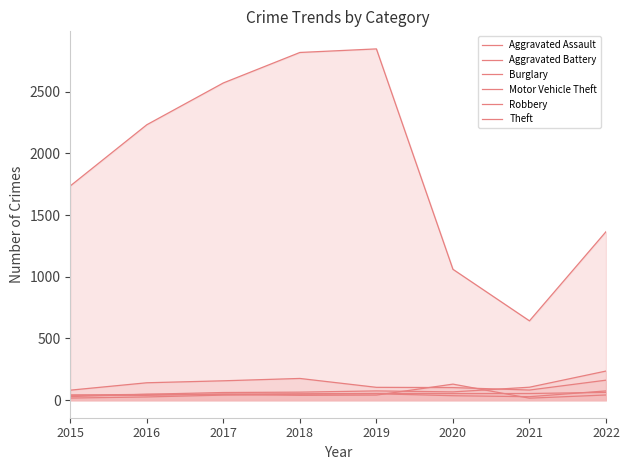

What value does the Motor Vehicle Theft series have at 2019?

75